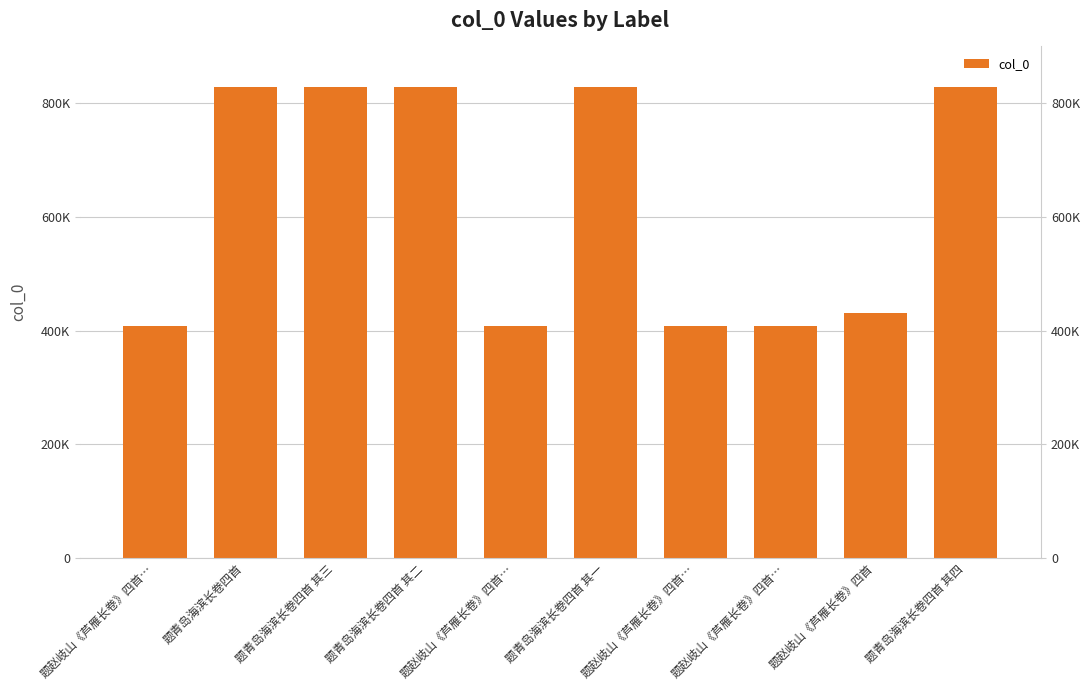

What is the average value?

620172